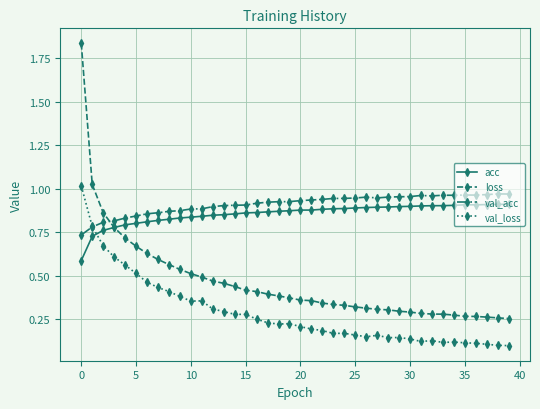

True or false: val_loss and loss cross at least once.

False